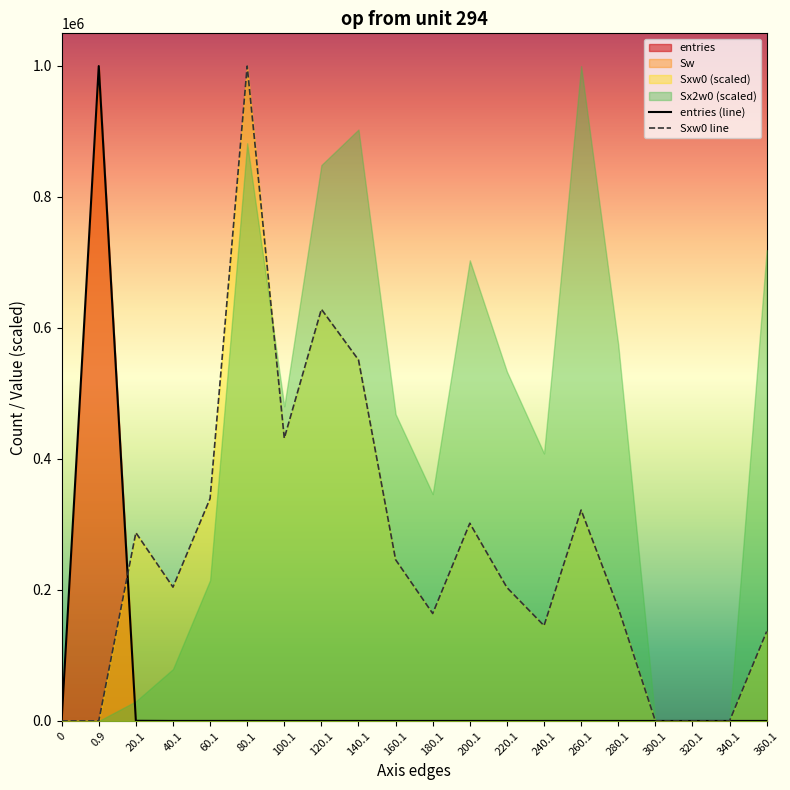

True or false: Sxw0 has a value of 1306691.6 at 80.1.

False